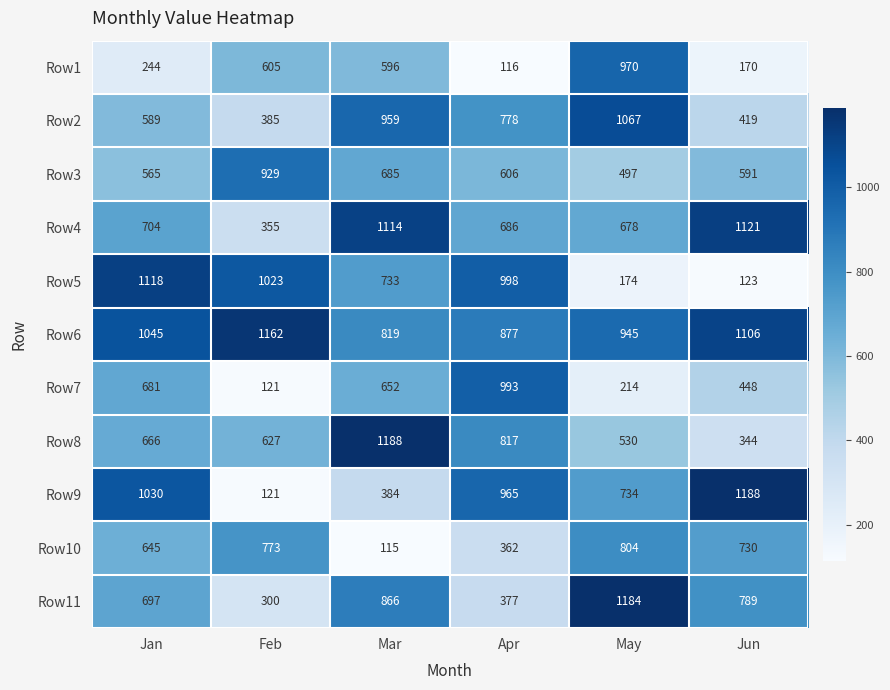

What is the average value of the Row2 series?

700